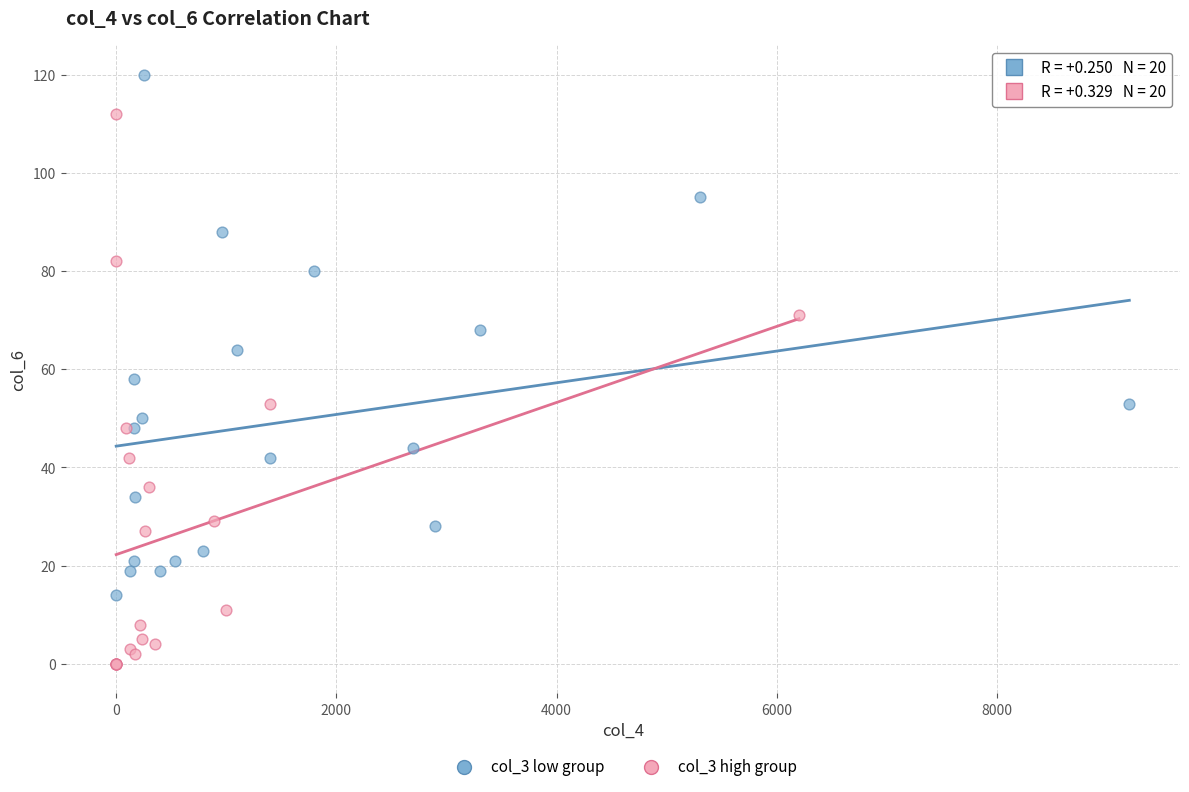

Which series contains the lowest Y value?

col_3 high group